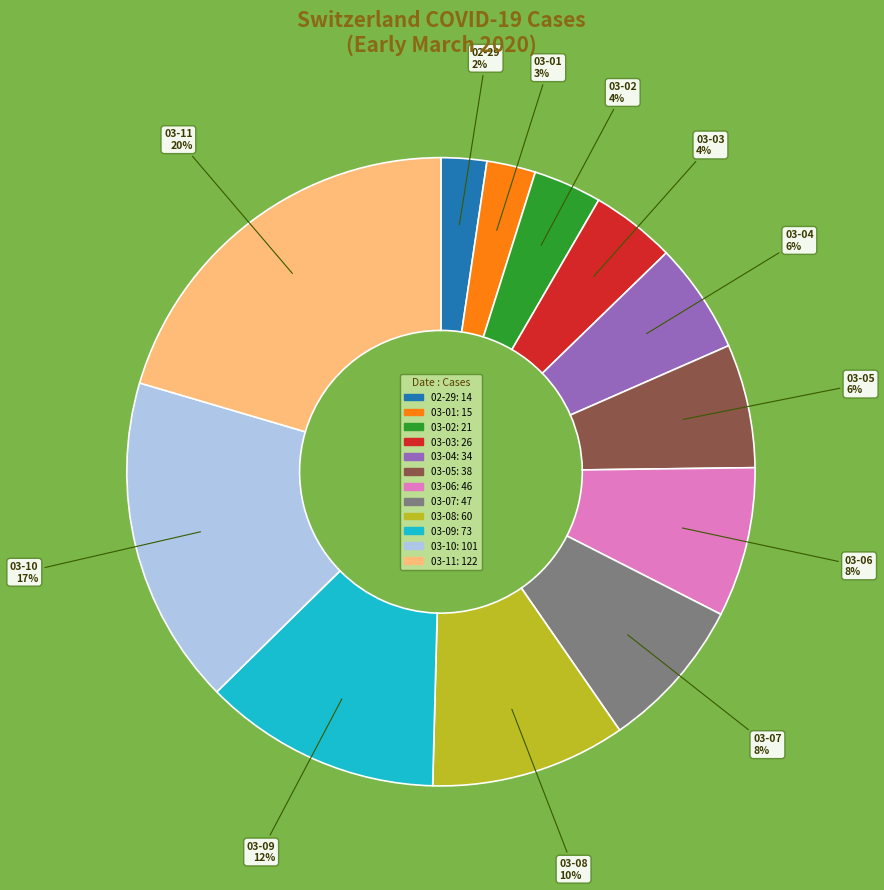

To the nearest percent, what is the difference between the largest and smallest slice percentages?

18%